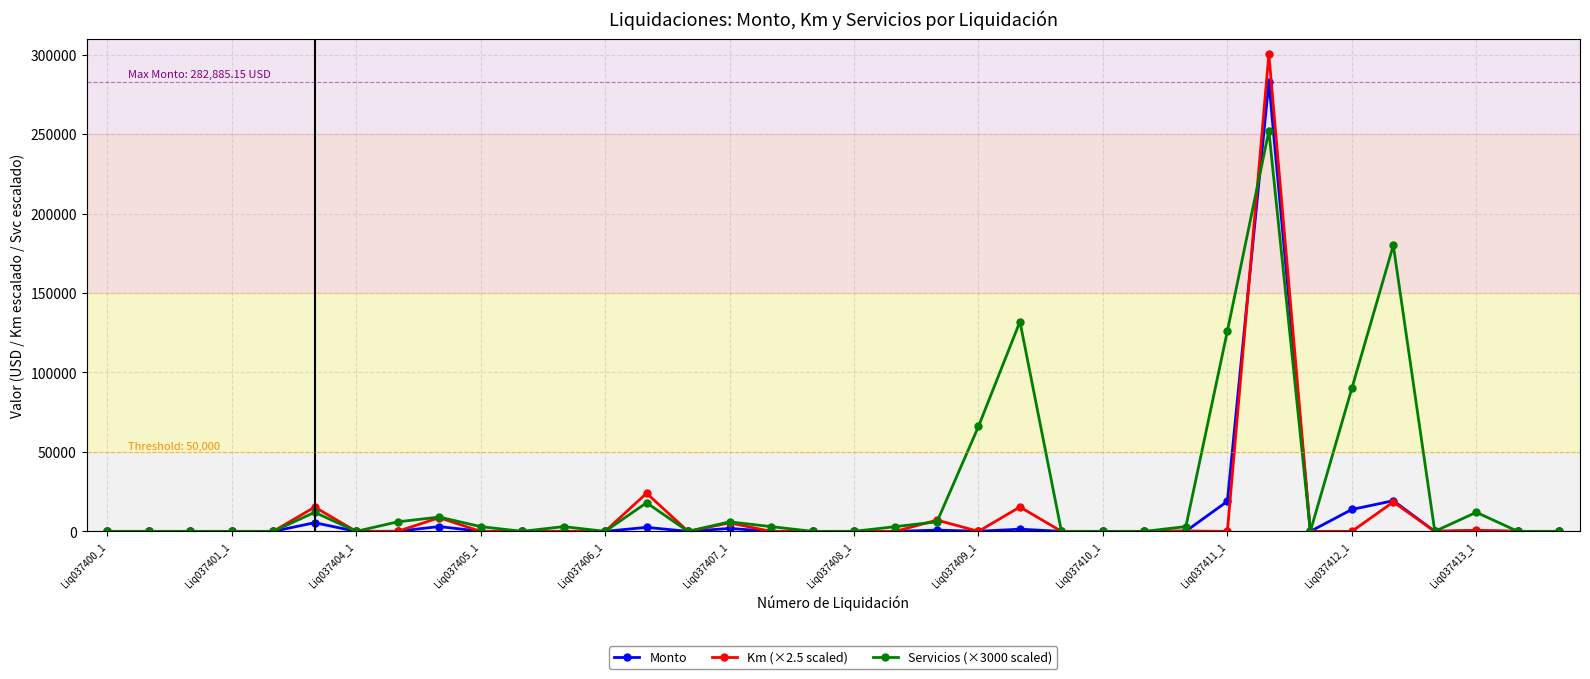

Which series has the widest spread of values?

Km (×2.5 scaled)